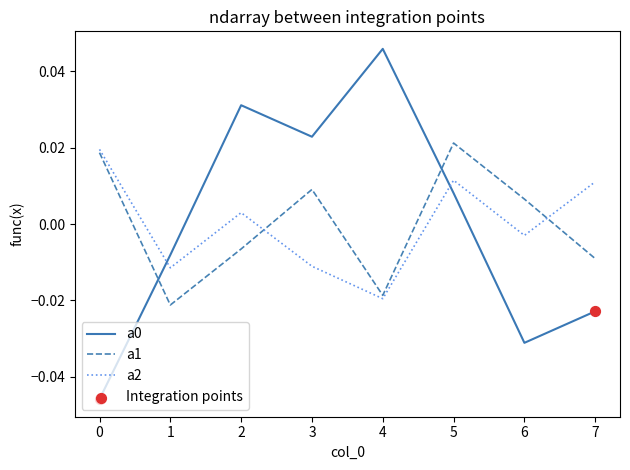

At which category is the sum across all series the highest?

5